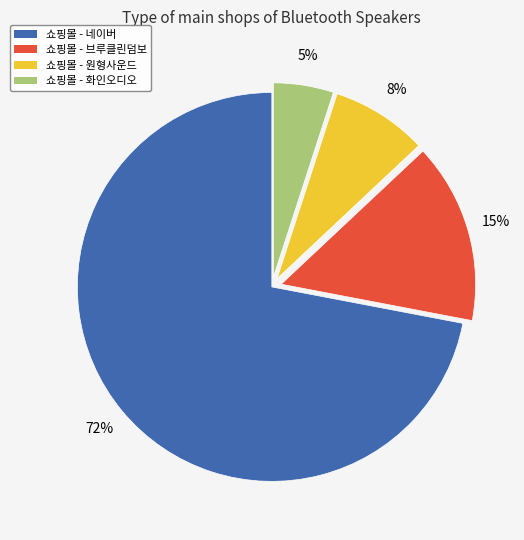

Does any single category account for the majority?

Yes